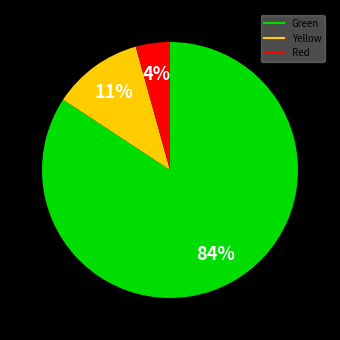

Does any single category account for the majority?

Yes